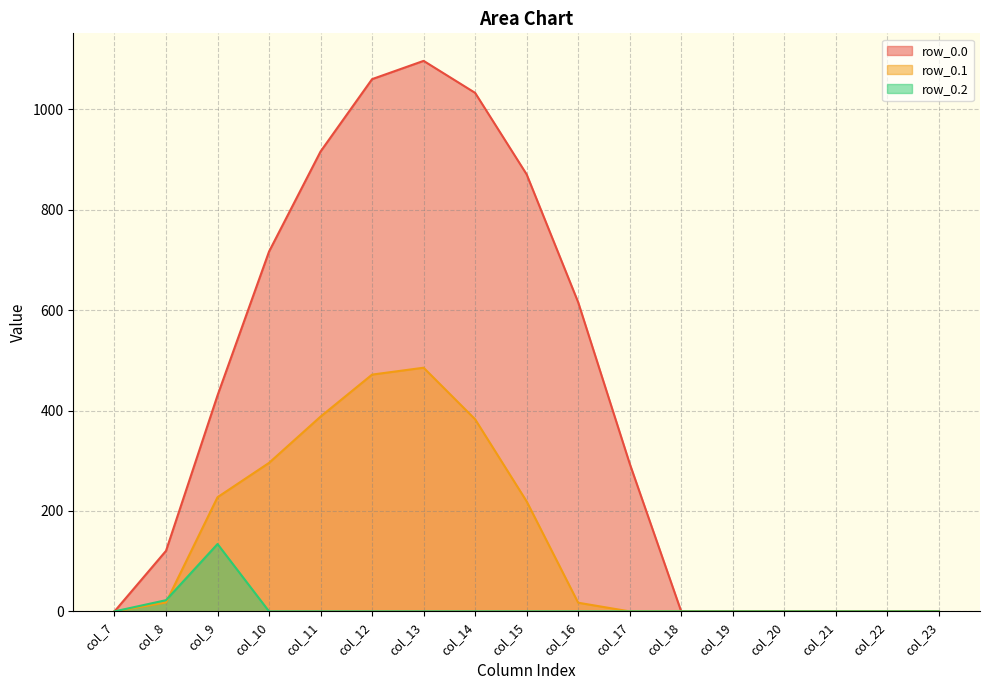

Reading right to left, transcribe all the data shown in this chart.

row_0.0: col_23=0.0	col_22=0.0	col_21=0.0	col_20=0.0	col_19=0.0	col_18=0.0	col_17=294.5	col_16=615.9	col_15=870.6	col_14=1032.9	col_13=1096.7	col_12=1060.3	col_11=916.2	col_10=716.9	col_9=430.3	col_8=120.6	col_7=0.0
row_0.1: col_23=0.0	col_22=0.0	col_21=0.0	col_20=0.0	col_19=0.0	col_18=0.0	col_17=0.0	col_16=17.3	col_15=219.2	col_14=382.7	col_13=485.4	col_12=471.7	col_11=388.1	col_10=295.9	col_9=227.5	col_8=17.7	col_7=0.0
row_0.2: col_23=0.0	col_22=0.0	col_21=0.0	col_20=0.0	col_19=0.0	col_18=0.0	col_17=0.0	col_16=0.0	col_15=0.0	col_14=0.0	col_13=0.0	col_12=0.0	col_11=0.0	col_10=0.0	col_9=134.2	col_8=22.3	col_7=0.0